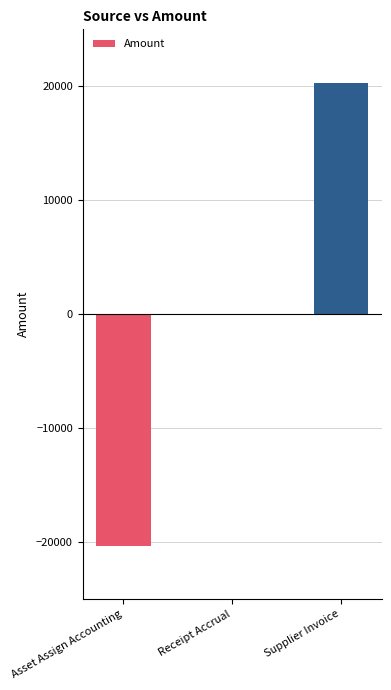

The value at Supplier Invoice is 20325.9. True or false?

True